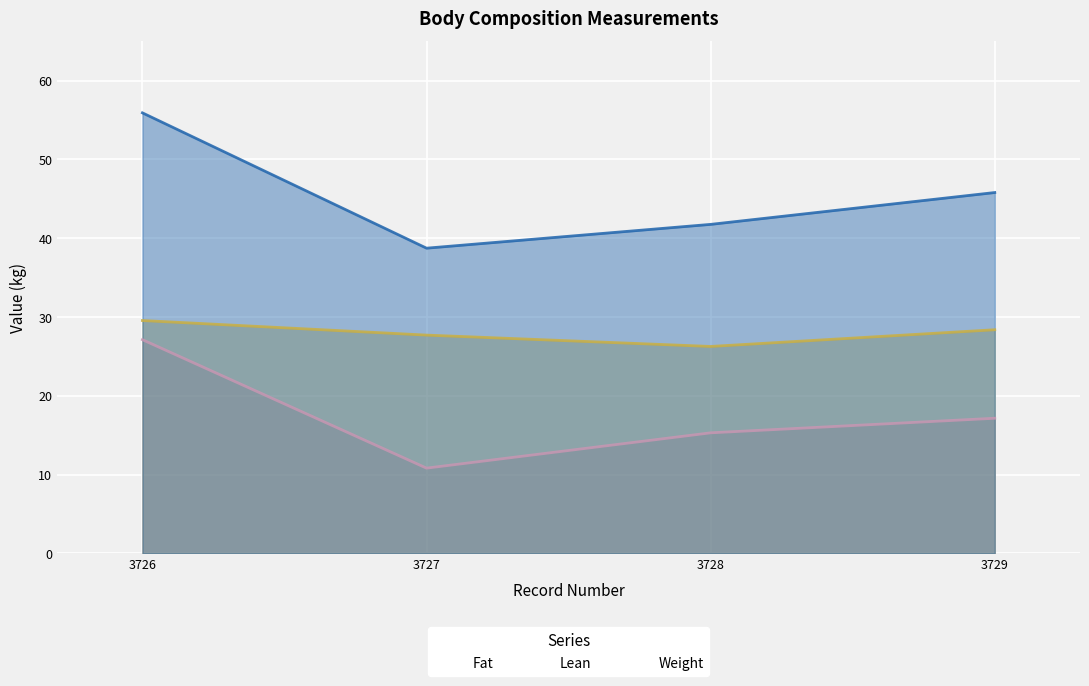

At how many categories does at least one series exceed 28?

4